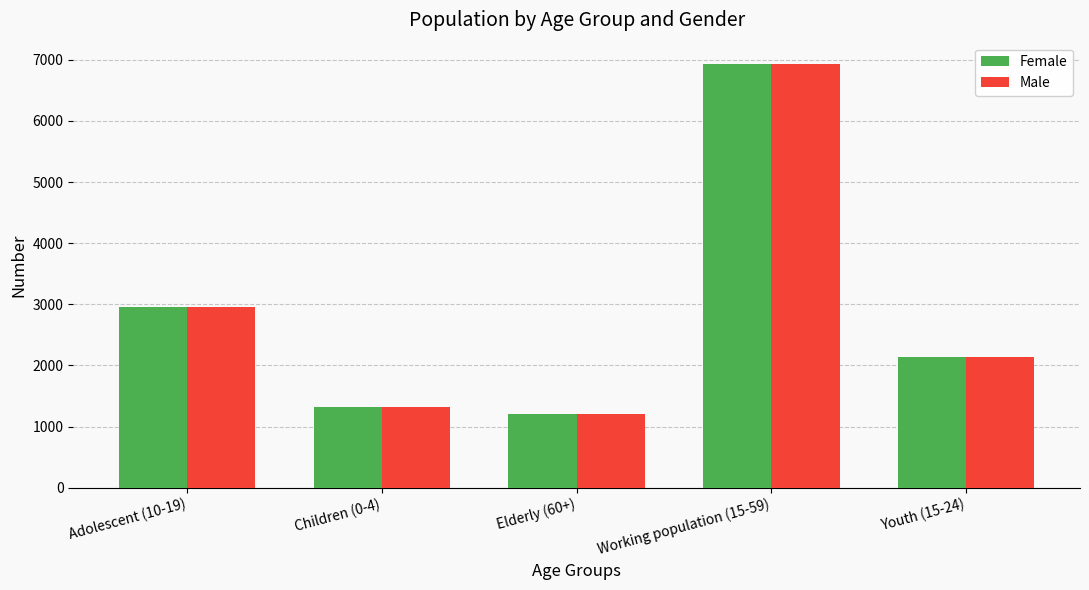

What value does the Female series have at Working population (15-59), to the nearest 50?

6950